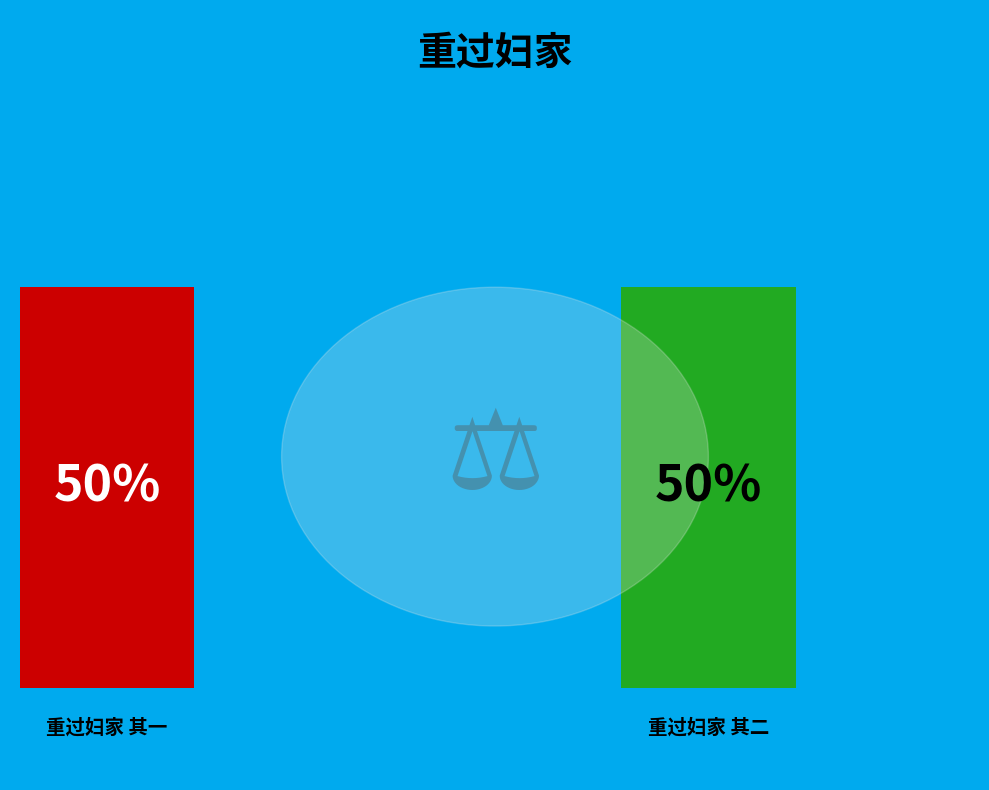

What percentage is the 重过妇家 其二 slice, to the nearest percent?

50%